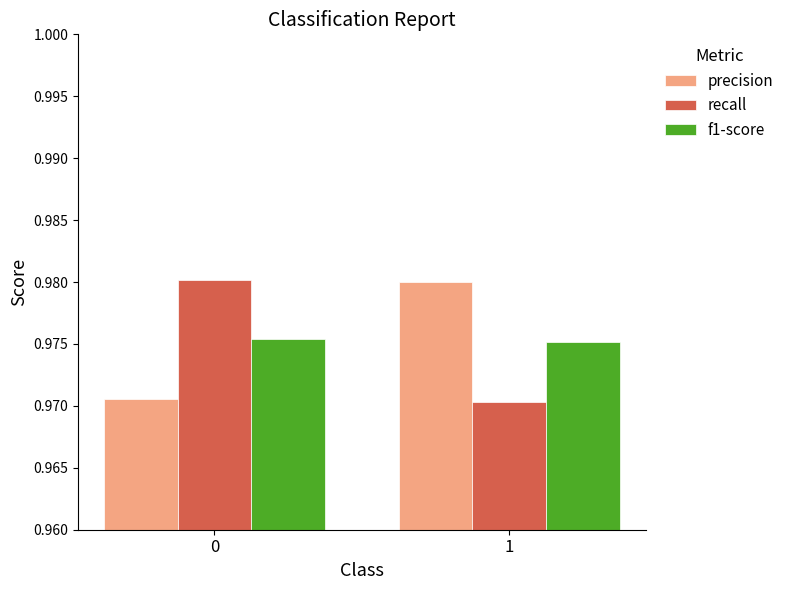

What is the sum of all recall values?

2.0